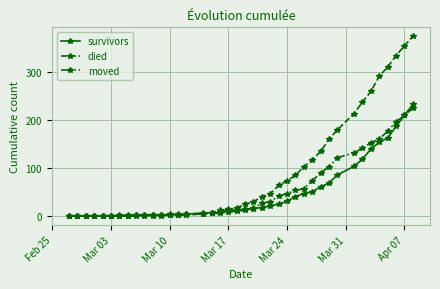

What is the greatest value displayed?

375